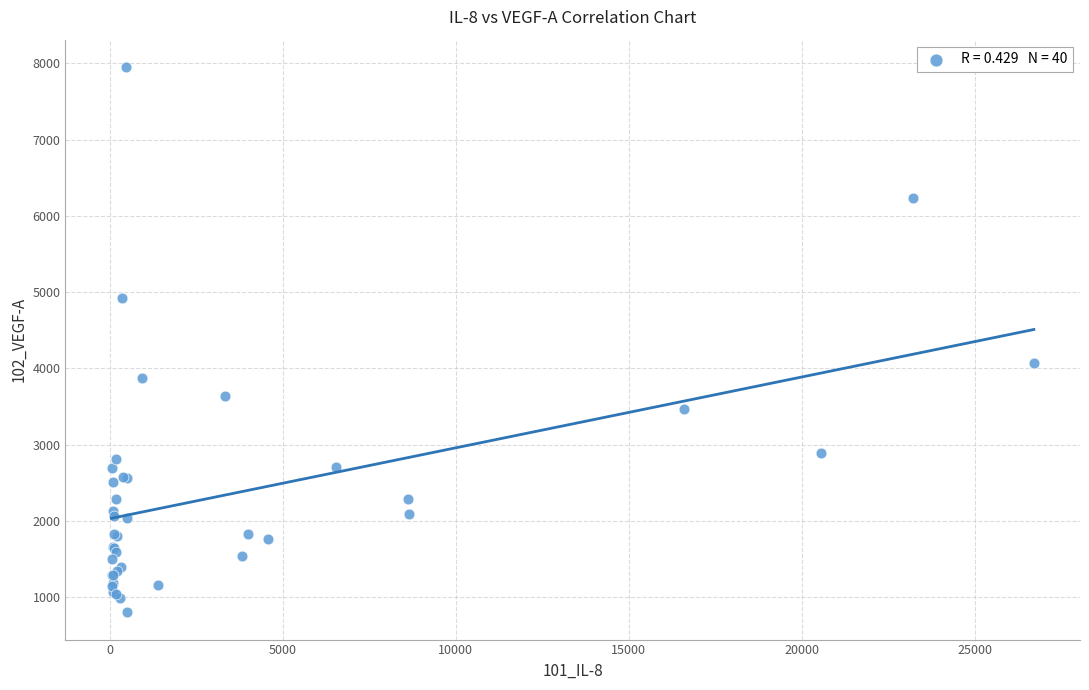

What Y value in the scatter plot is closest to 4376?

4072.9